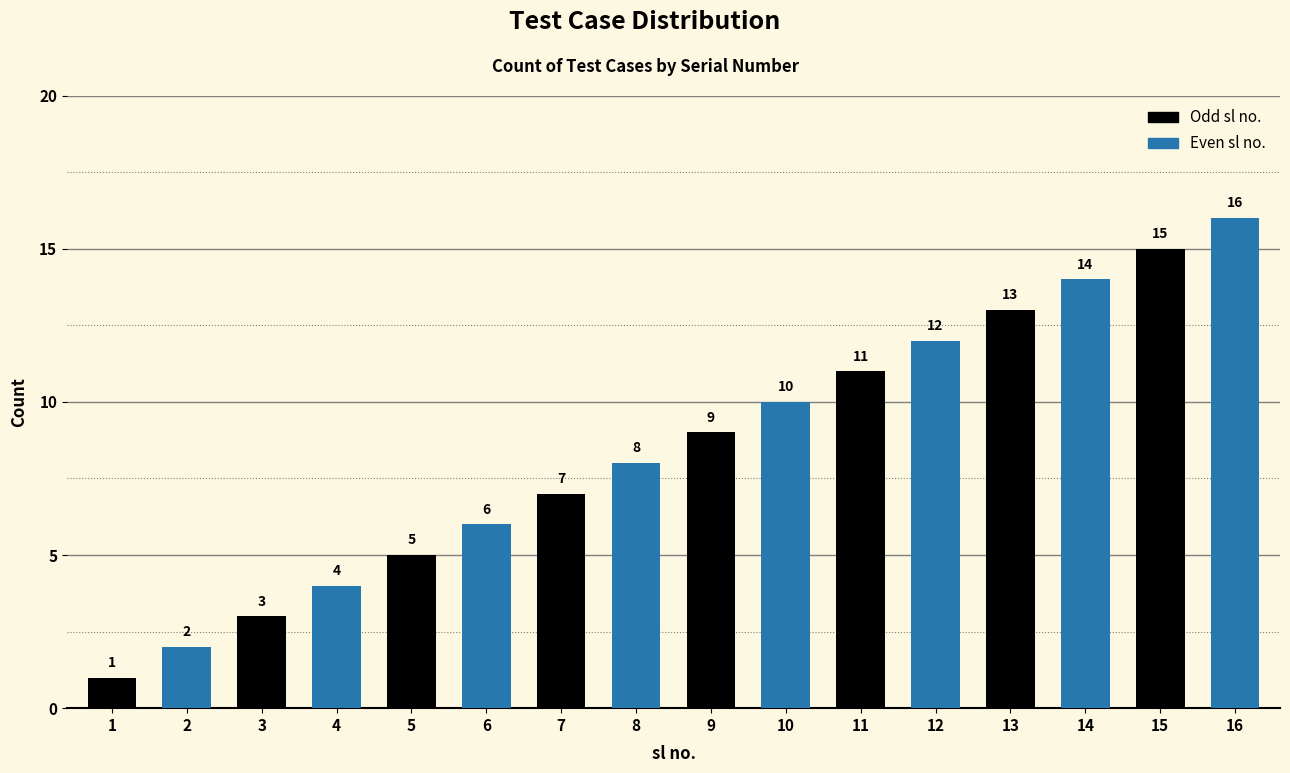

What is the value of the 2nd bar from the left?

2